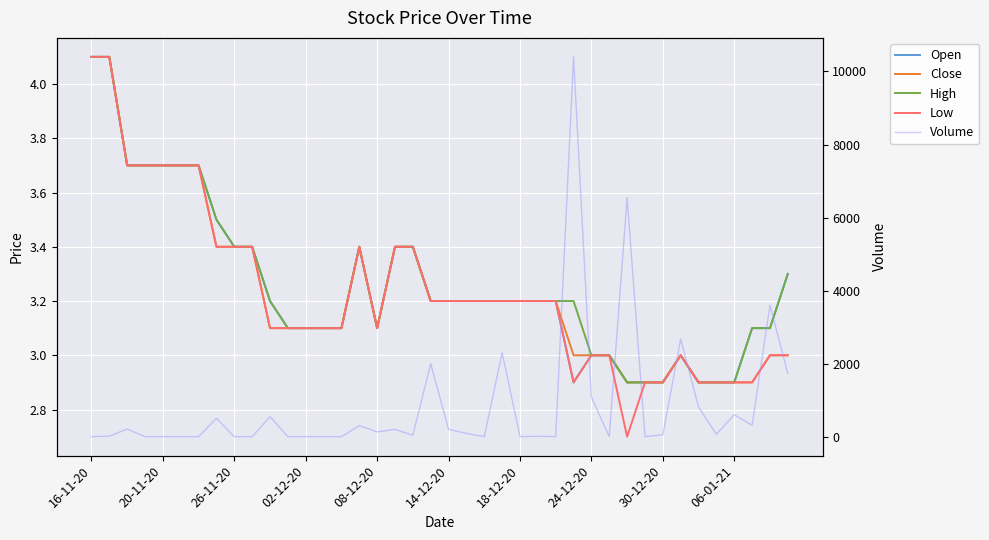

True or false: Low and High cross at least once.

False